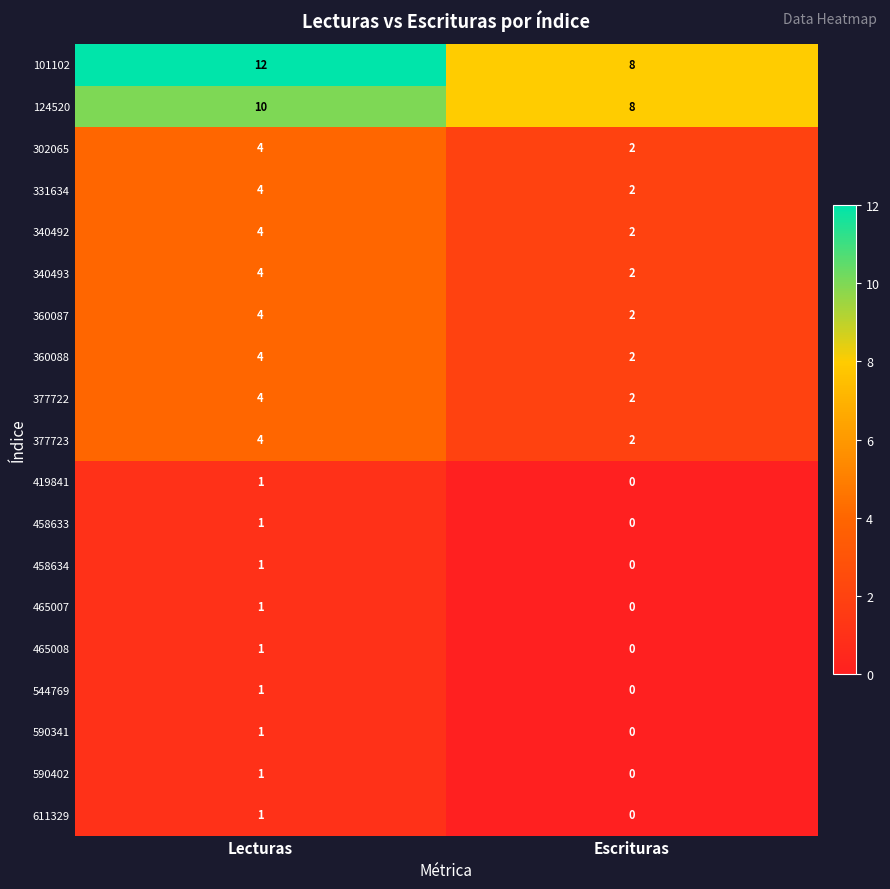

Where is 544769 nearest to the value 0?

Escrituras